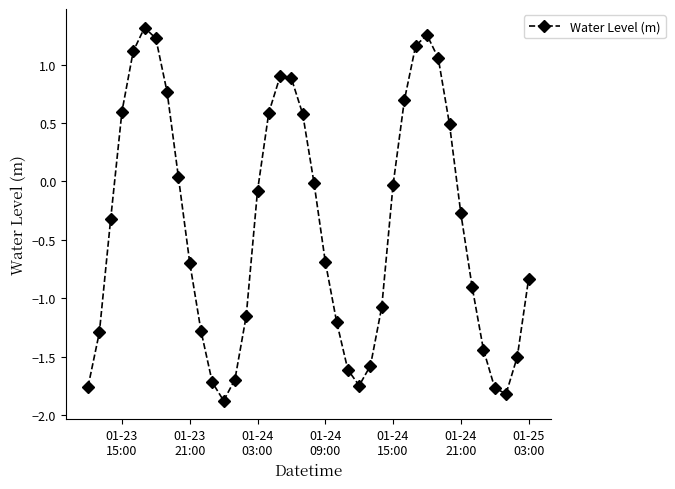

What is the difference between the maximum and minimum values?

3.2